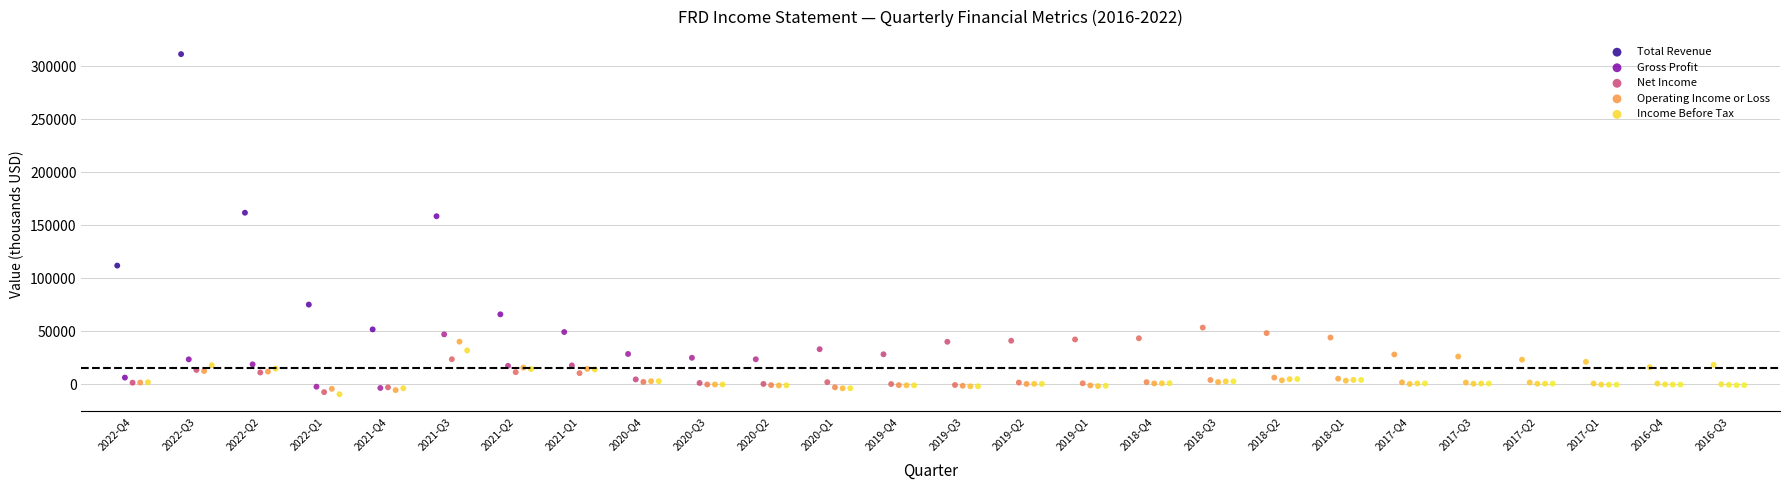

Which series contains the highest Y value?

Total Revenue